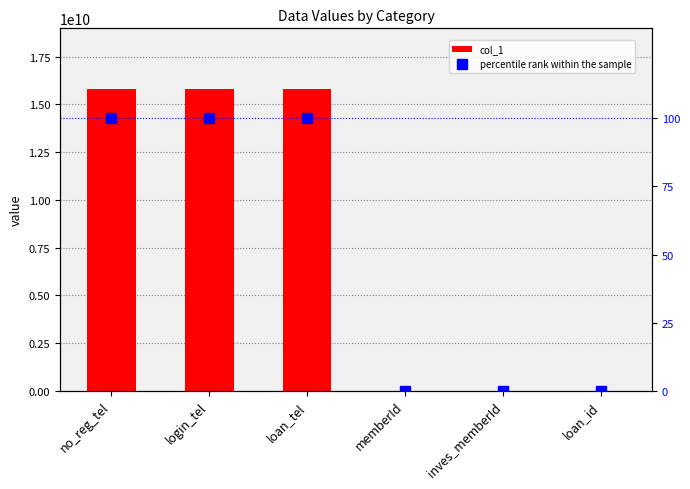

Between loan_tel and loan_id, which is larger?

loan_tel